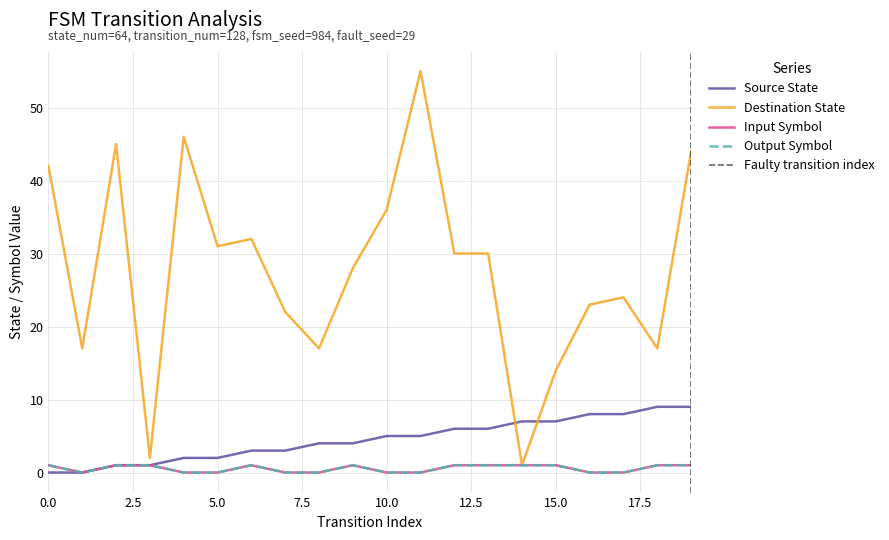

Where does the source_state series first go above 5?

12